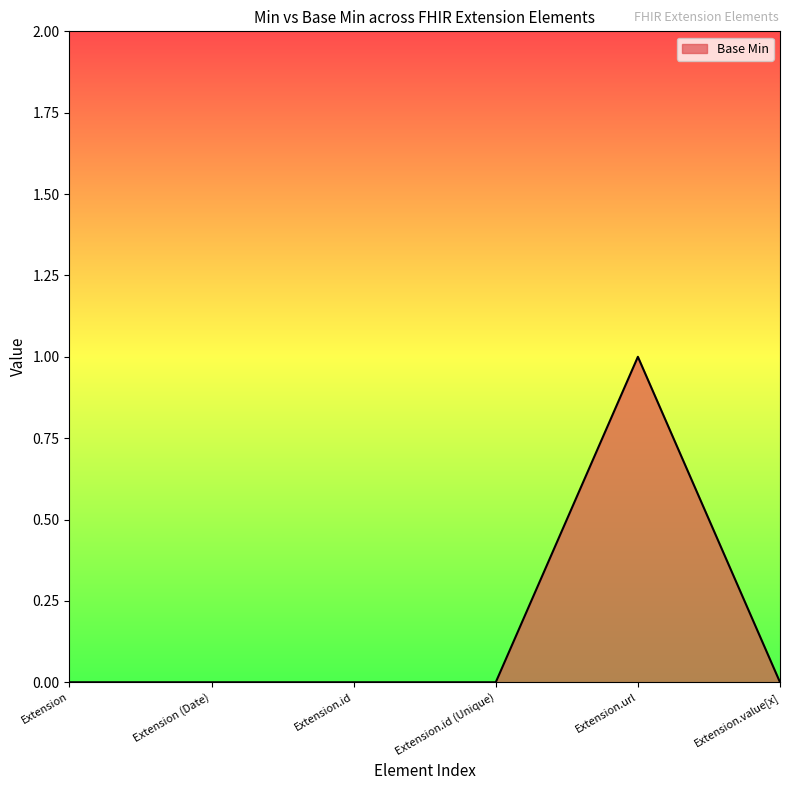

Reading left to right, transcribe all the data shown in this chart.

Extension=0	Extension (Date)=0	Extension.id=0	Extension.id (Unique)=0	Extension.url=1	Extension.value[x]=0